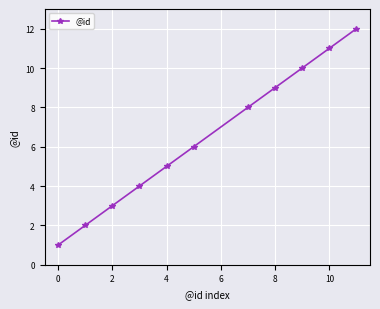

True or false: the data has more than 0 interior local peaks.

False